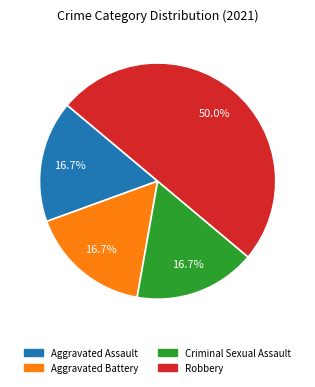

To the nearest percent, what is the difference between the largest and smallest slice percentages?

33%